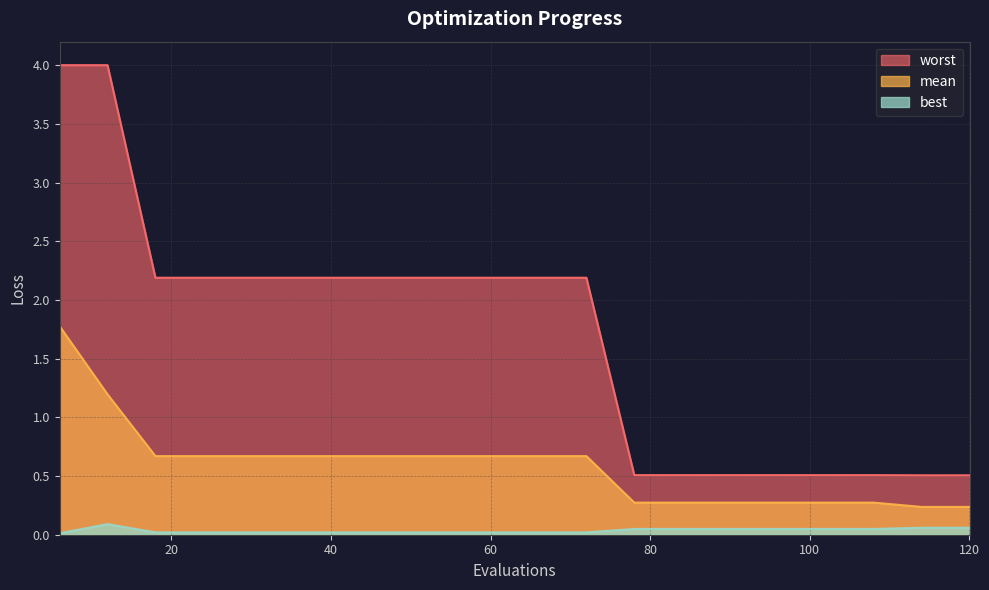

Between 108 and 114, which is larger?

108